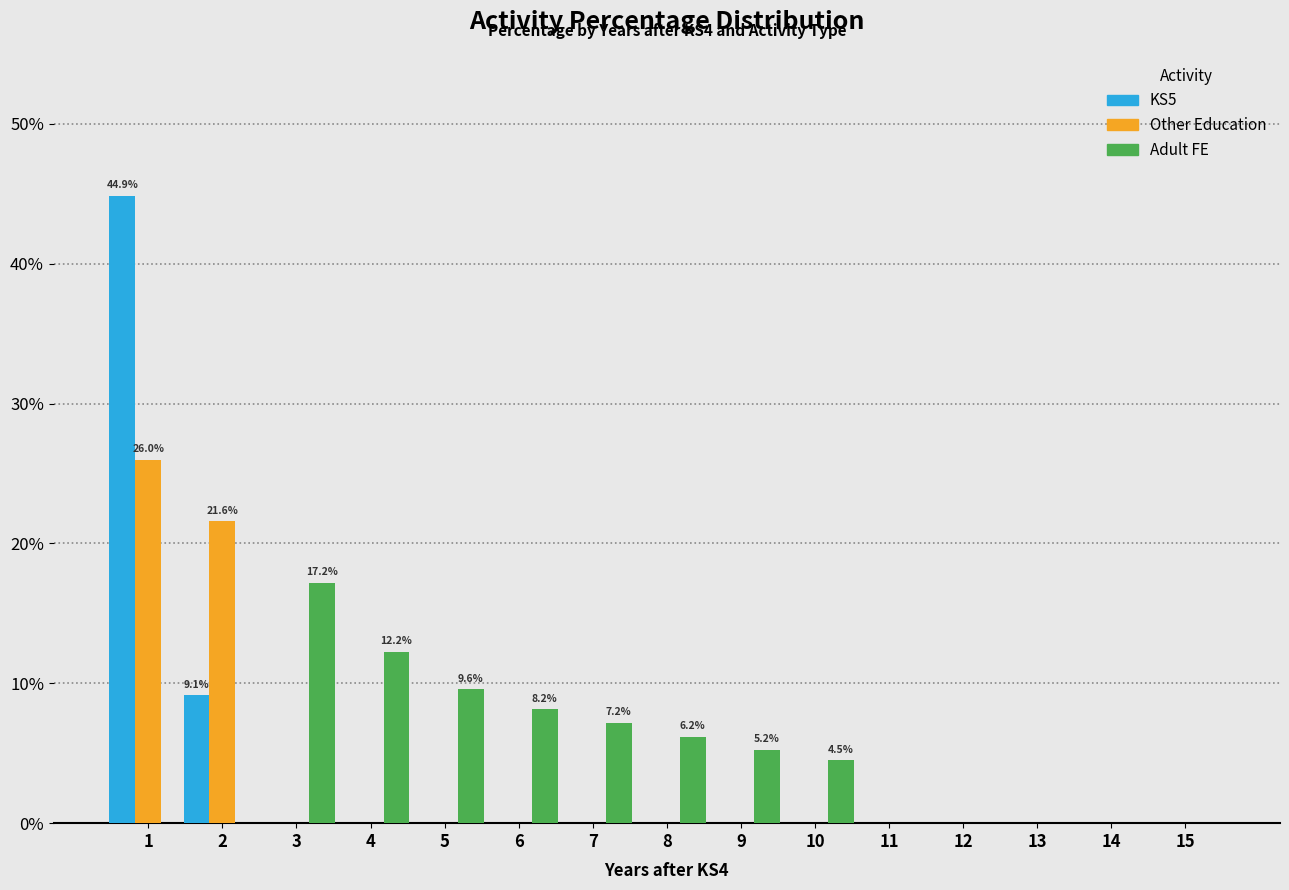

What is the greatest value displayed?

44.9